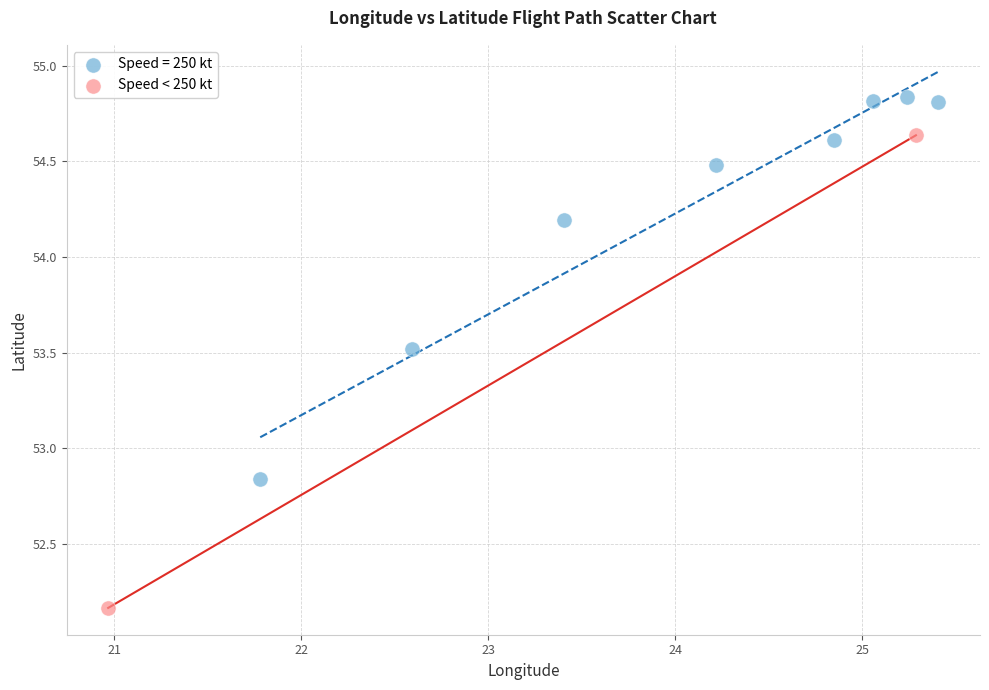

What are all the series names shown in the legend?

Speed = 250 kt, Speed < 250 kt